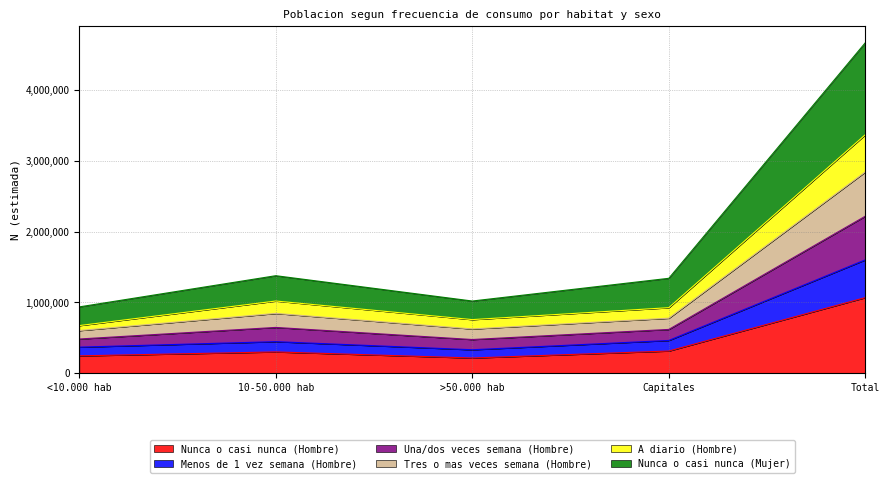

What is the maximum value shown in the chart?

4671910